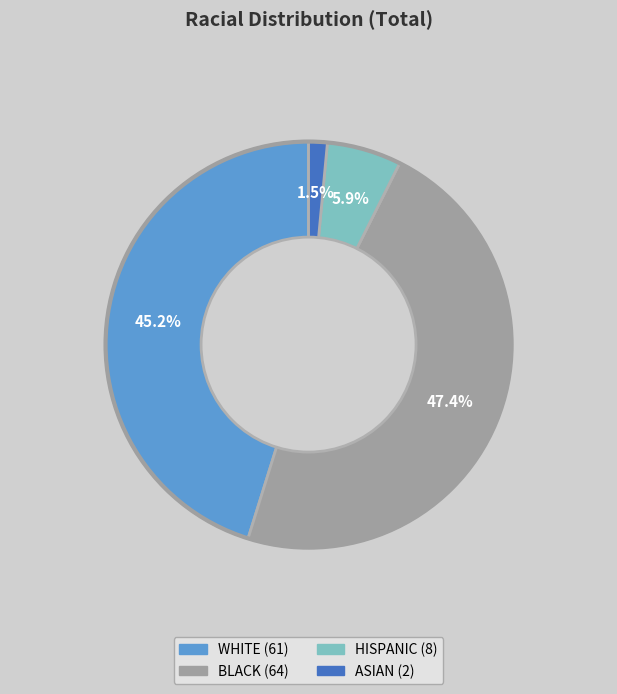

Which has a higher value, HISPANIC or BLACK?

BLACK